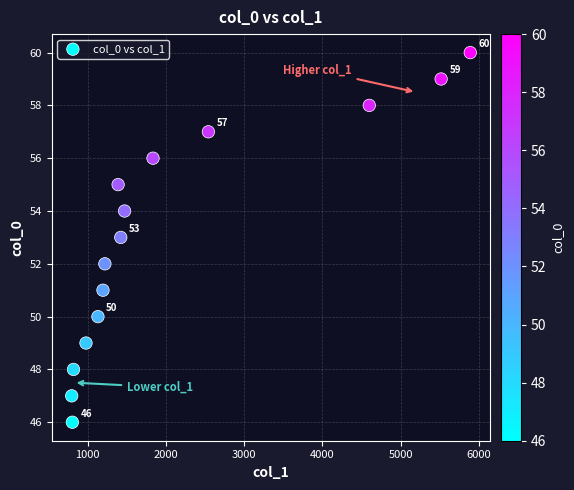

What is the range of Y values (max minus min)?

14